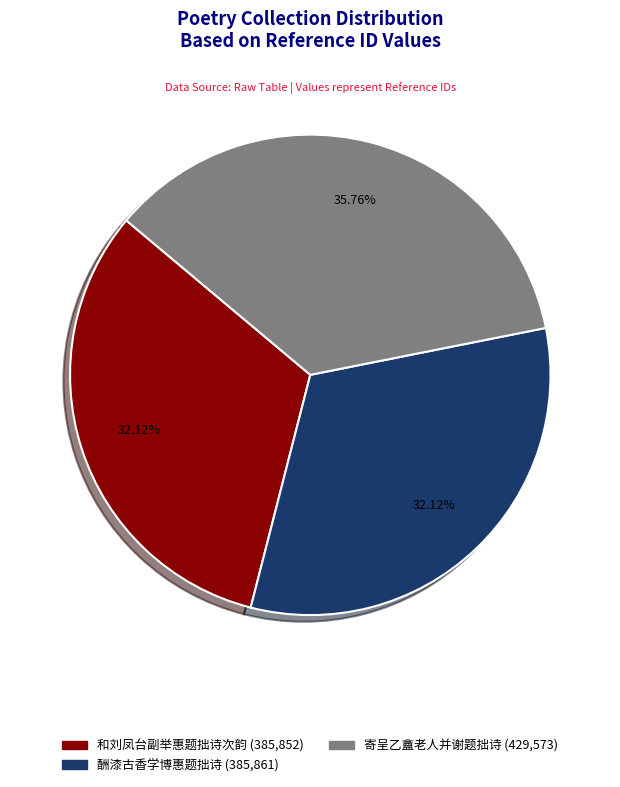

Which has a higher value, 寄呈乙盦老人并谢题拙诗 or 酬漆古香学博惠题拙诗?

寄呈乙盦老人并谢题拙诗